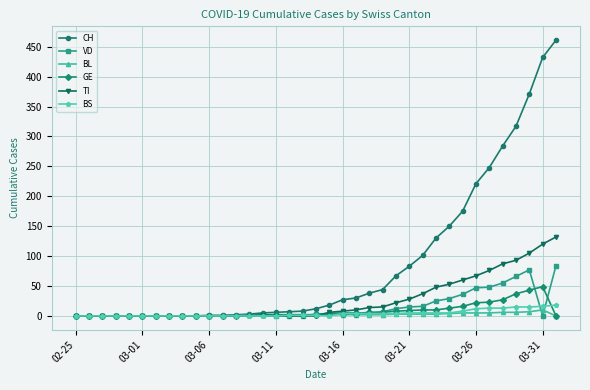

Rank the series by their maximum value, from lowest to highest.

BL, BS, GE, VD, TI, CH